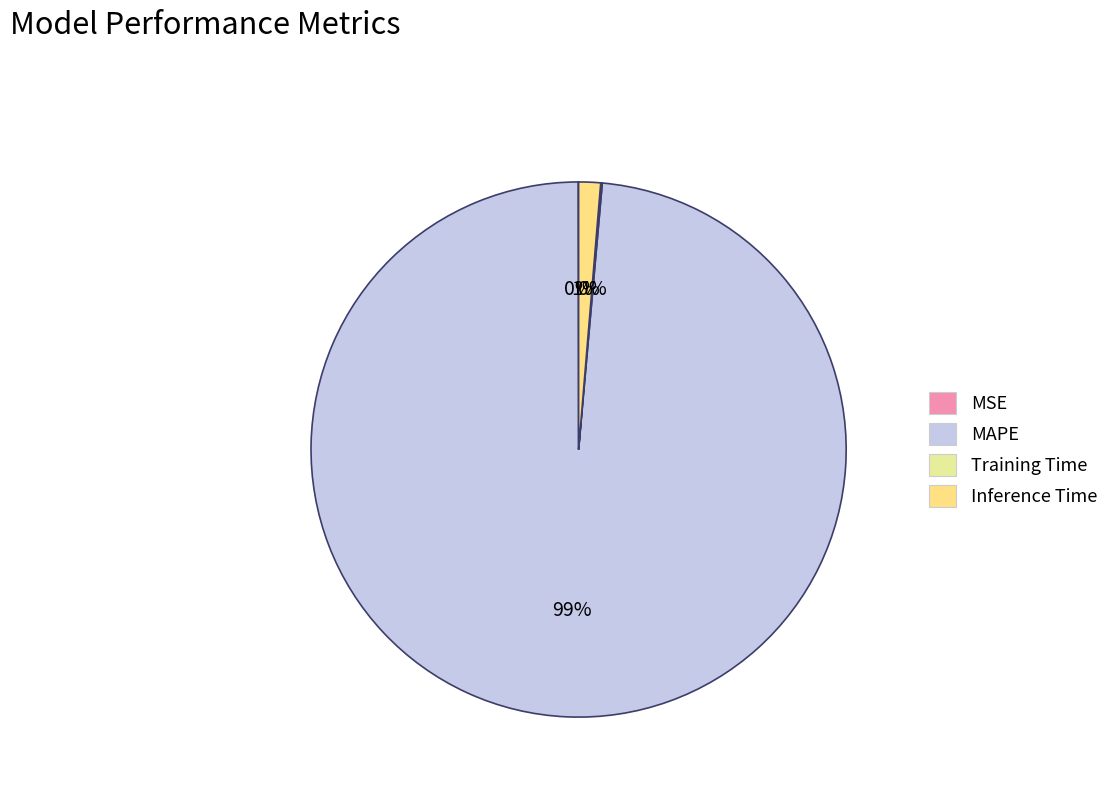

To the nearest percent, what portion does Inference Time represent?

1%